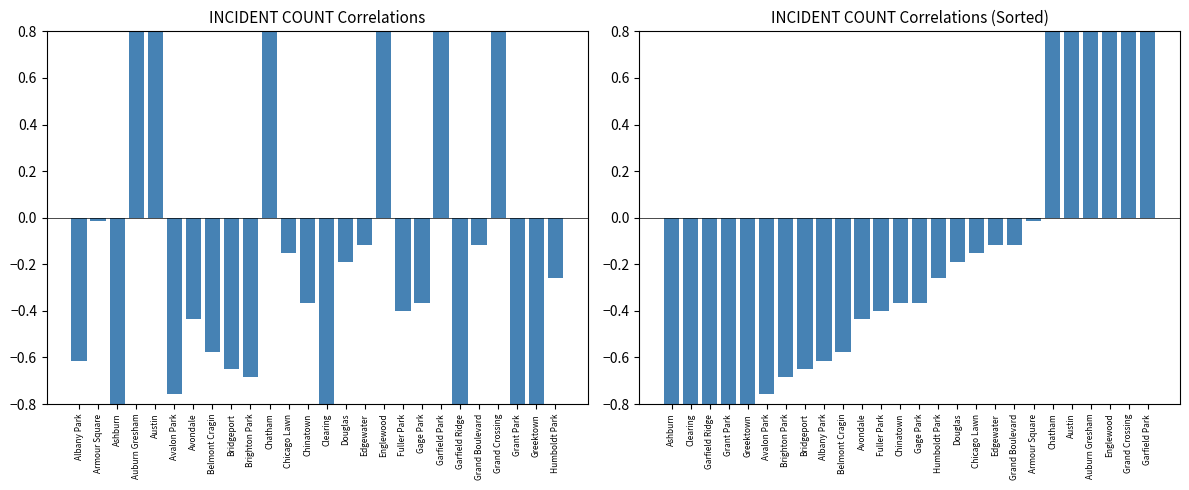

What is the label of the 23rd bar from the left?

Grand Crossing